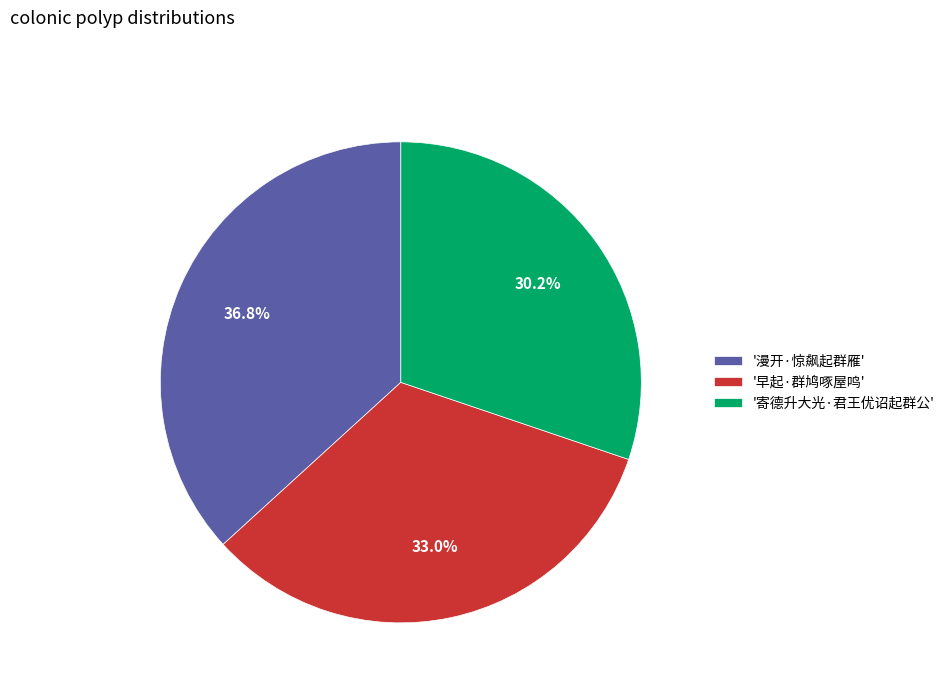

Is there any slice that represents more than half of the pie?

No